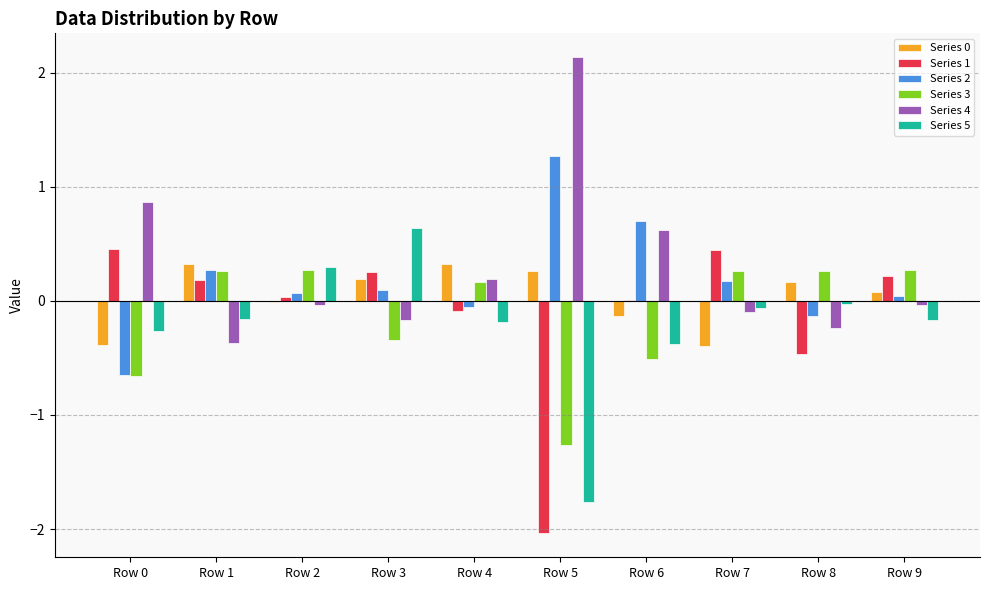

How many values in the Series 3 series exceed 0?

6